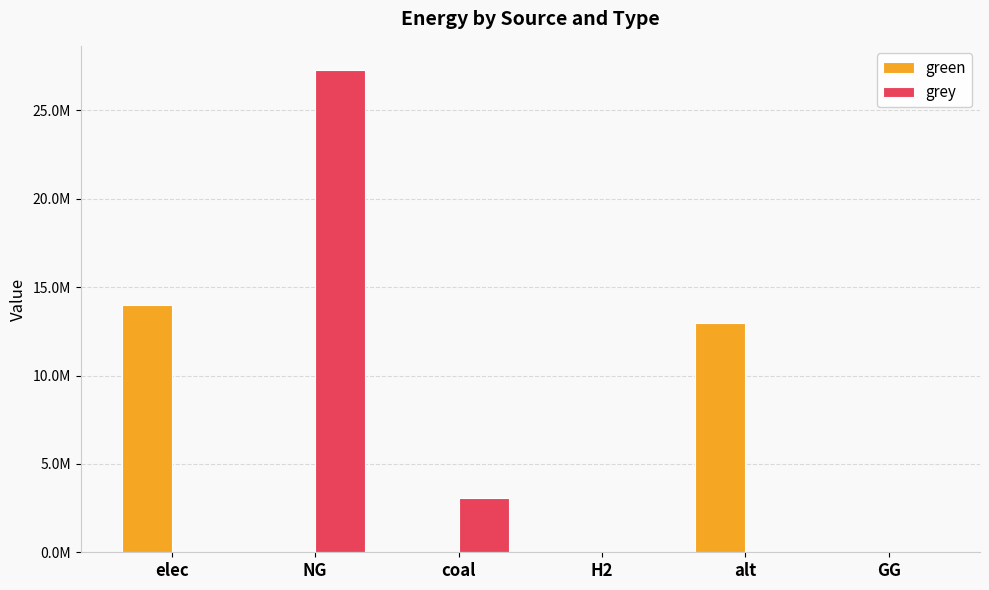

Reading right to left, transcribe all the data shown in this chart.

green: 0.0	12954508.8	0.0	0.0	0.0	13987292.7
grey: 0.0	0.0	0.0	3098773.1	27292106.6	0.0